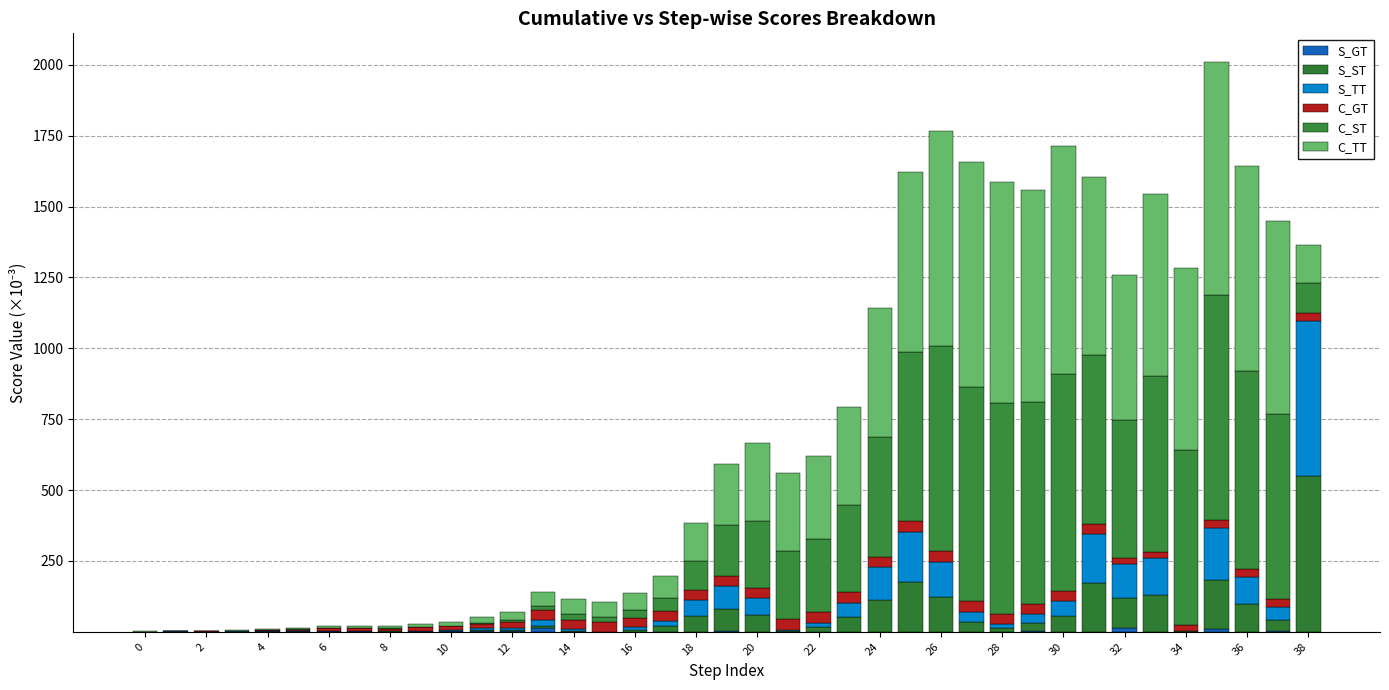

Are the bars grouped side by side (vs. stacked)?

No